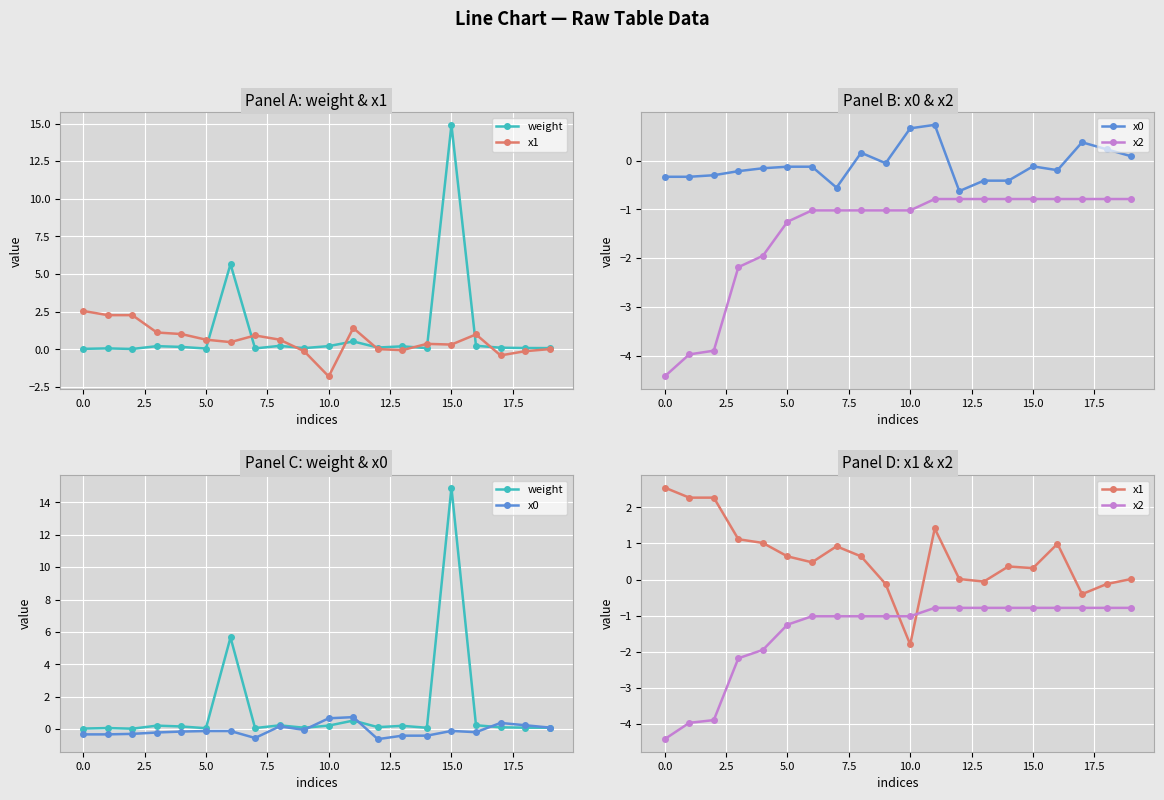

What are all the series names shown in the legend?

weight, x1, x0, x2